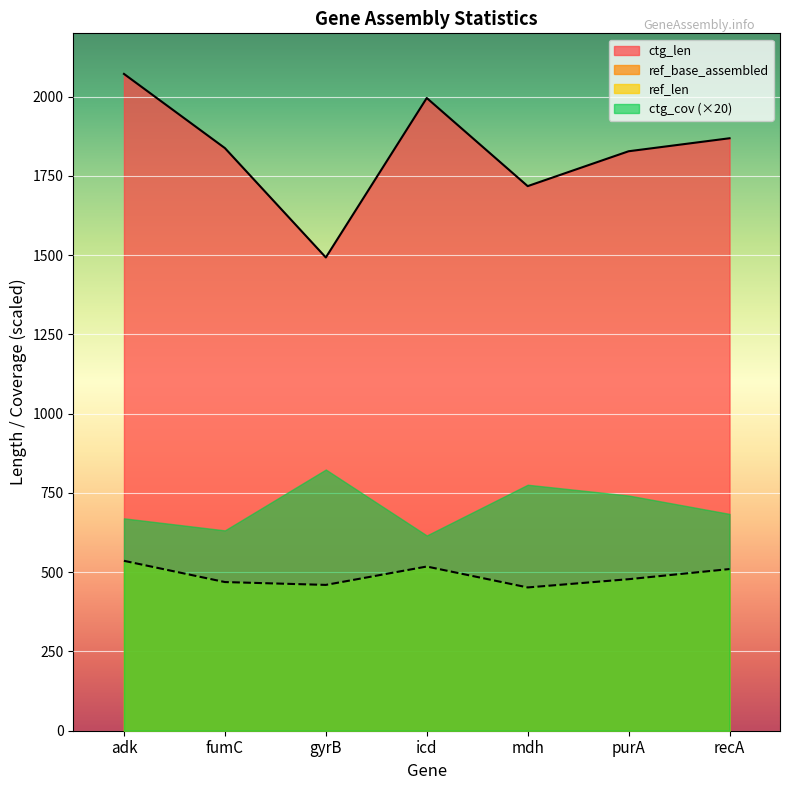

True or false: ctg_len has more than 2 points higher than both neighbors.

False